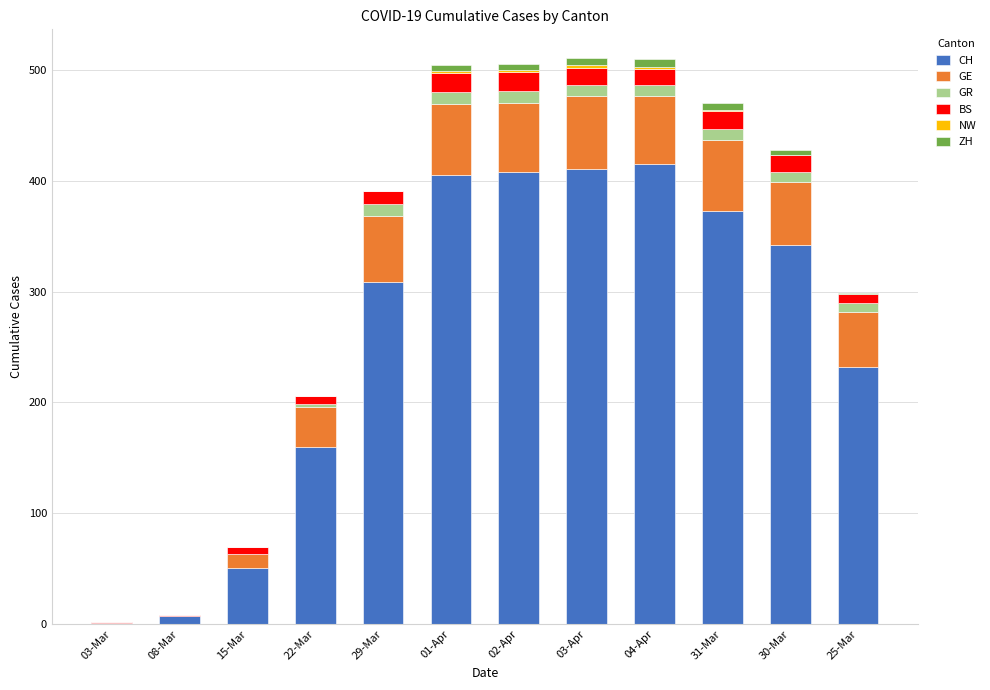

What is the highest value of the CH series?

415